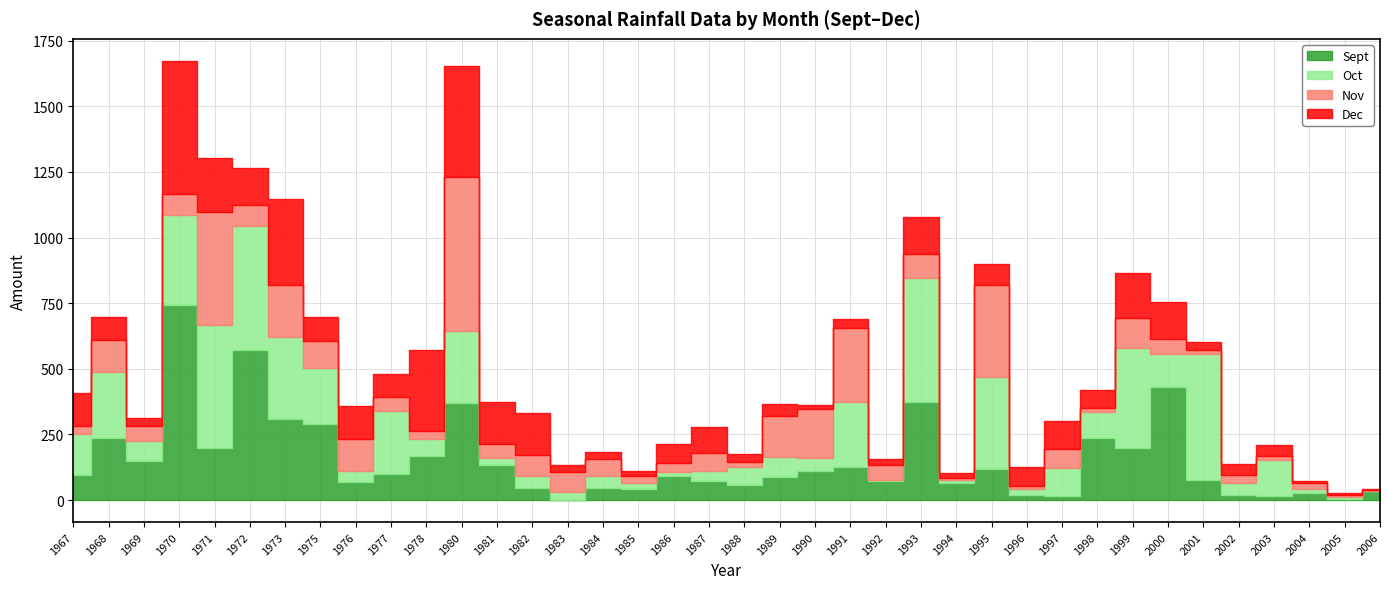

Which series has the largest total across all categories?

Oct